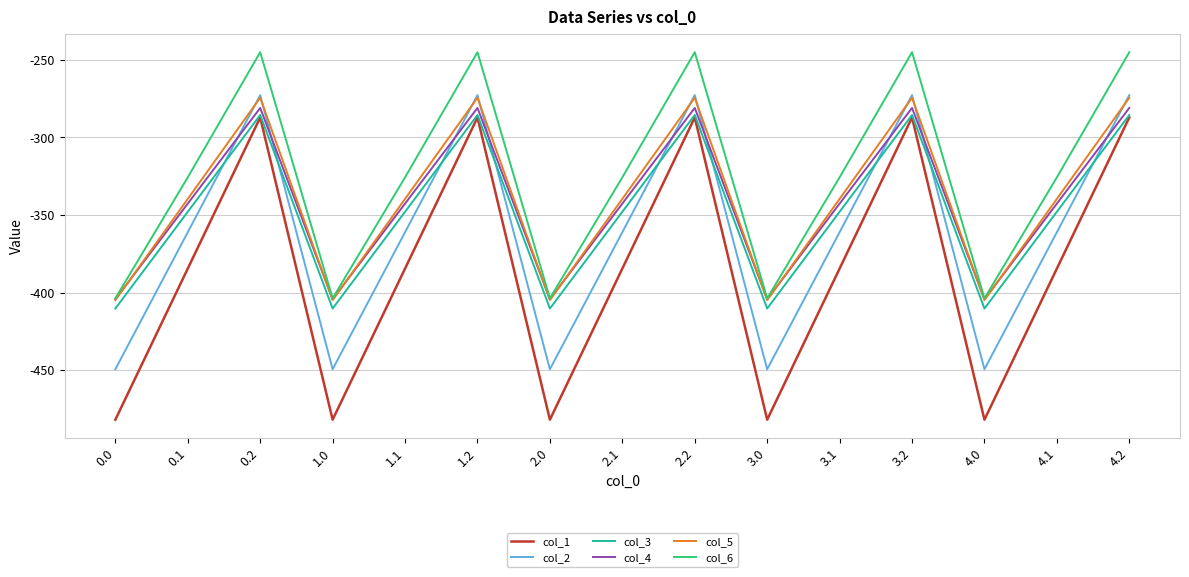

The value of col_6 at 0.1 is -498.9. True or false?

False